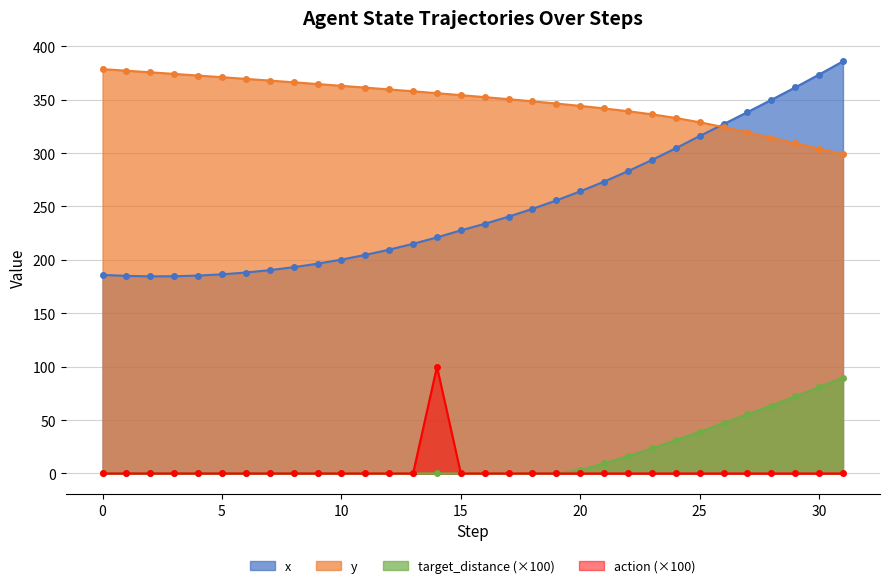

True or false: action (×100) and y intersect in this chart.

False